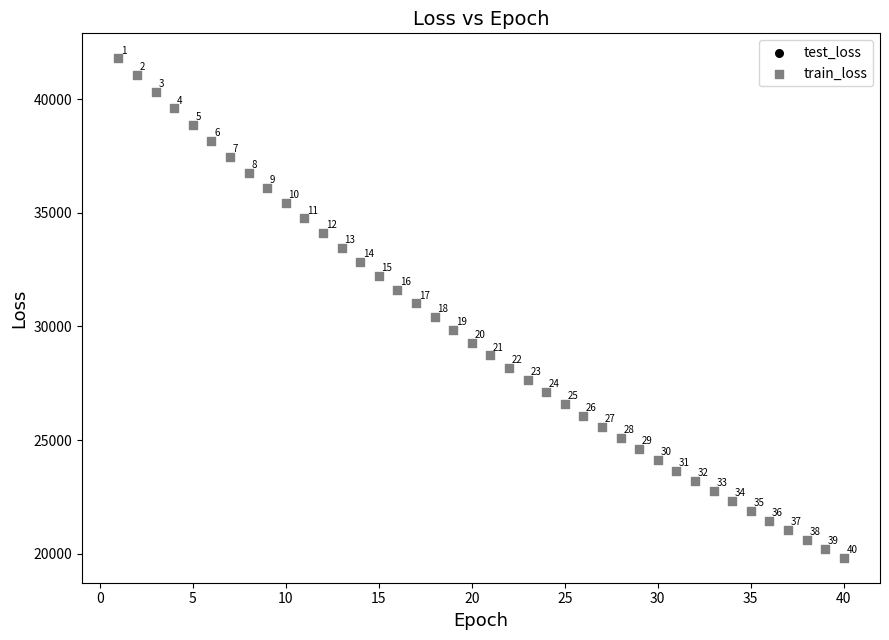

What are all the series names shown in the legend?

test_loss, train_loss